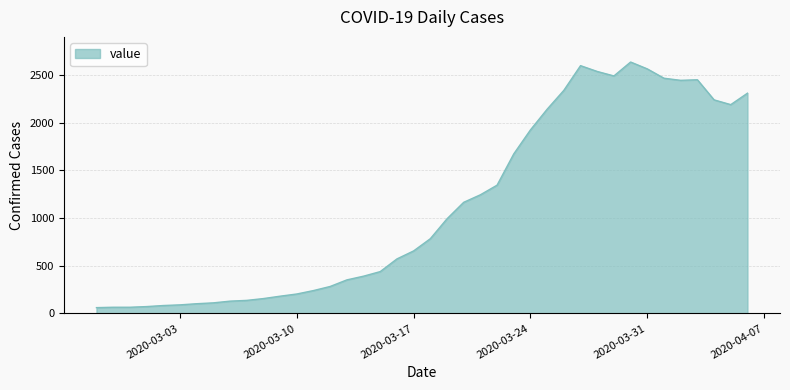

What is the difference between the maximum and minimum values?

2577